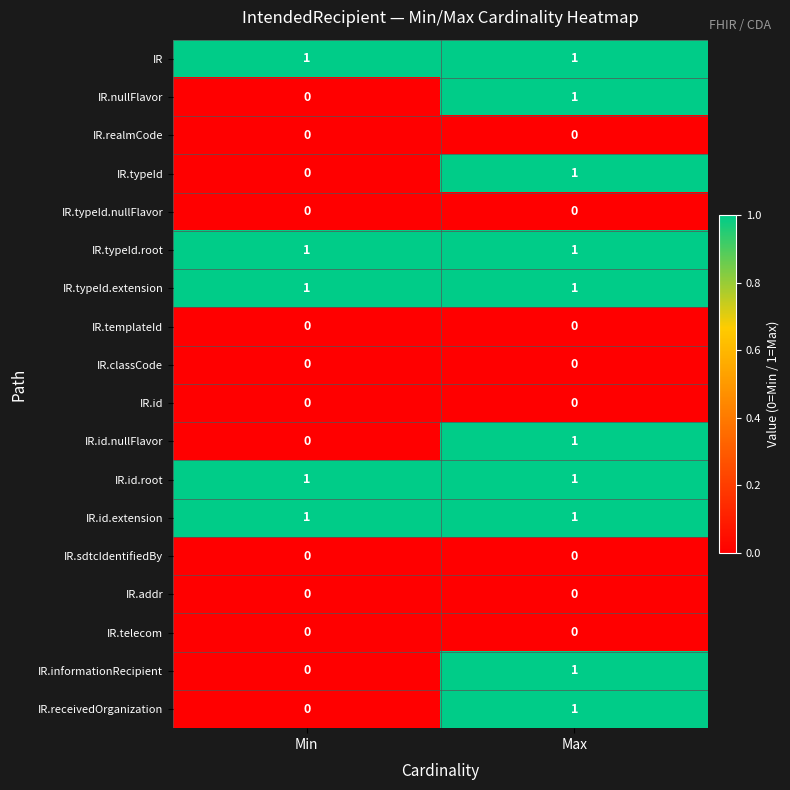

At which category is the sum across all series the highest?

Max